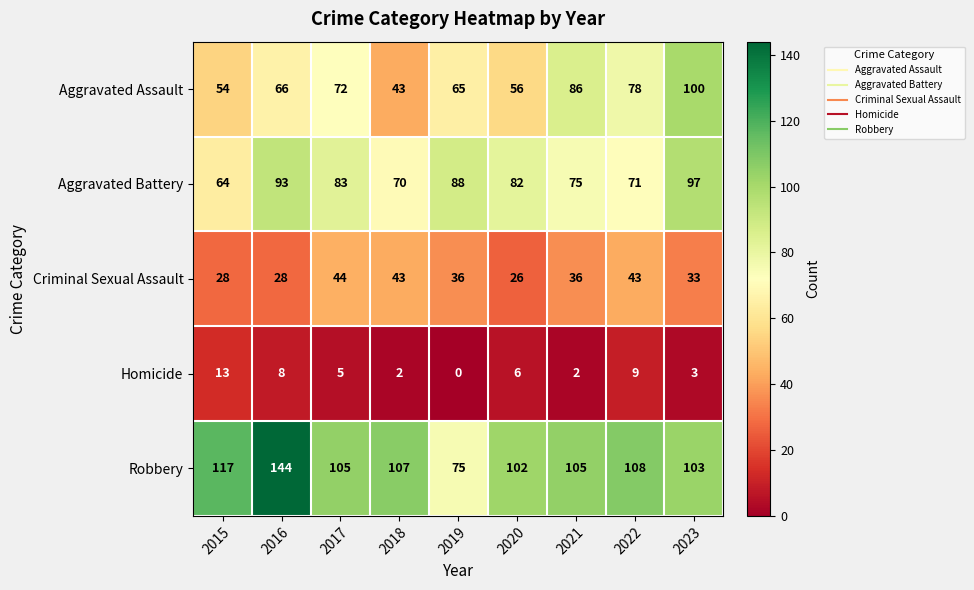

Which series has the largest total across all categories?

Robbery